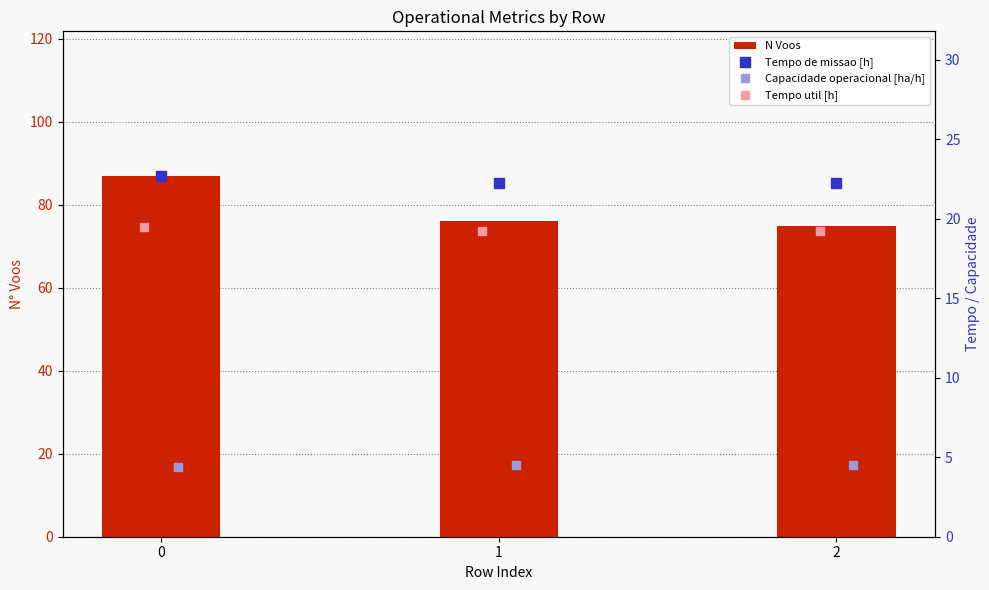

Is the value of Tempo util [h] at 1 greater than the value of Tempo de missao [h] at 0?

No